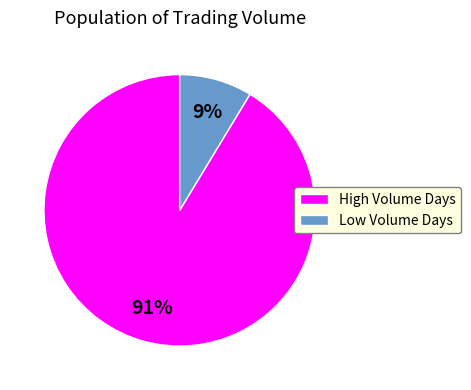

Between Low Volume Days and High Volume Days, which is larger?

High Volume Days